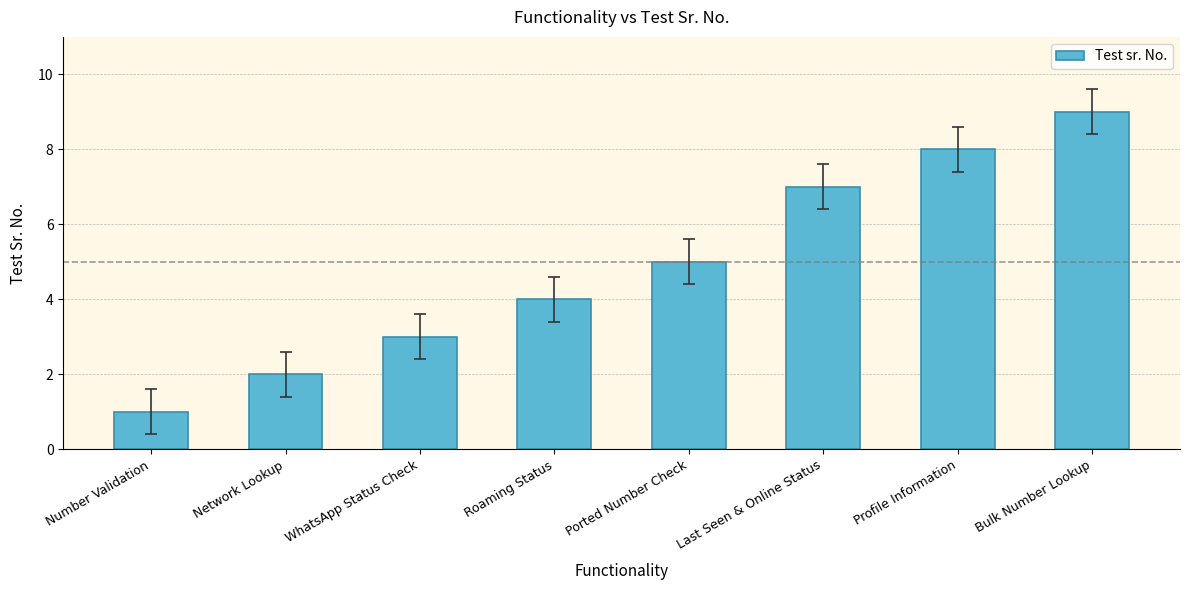

Approximately how many times larger is the value at WhatsApp Status Check compared to Profile Information?

0.4